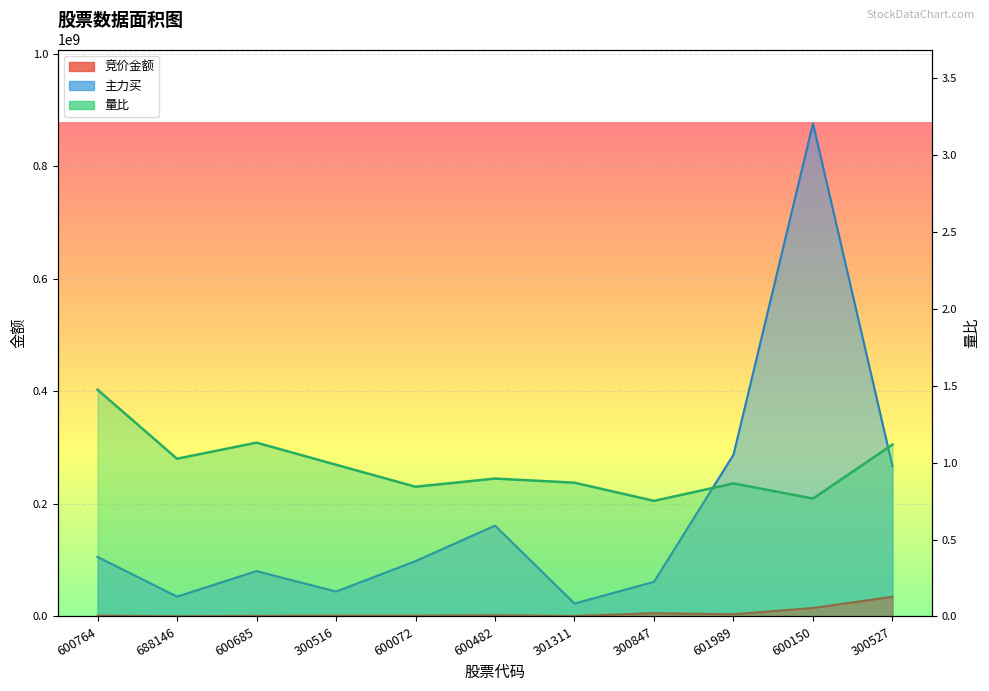

True or false: 竞价金额 and 量比 intersect in this chart.

False